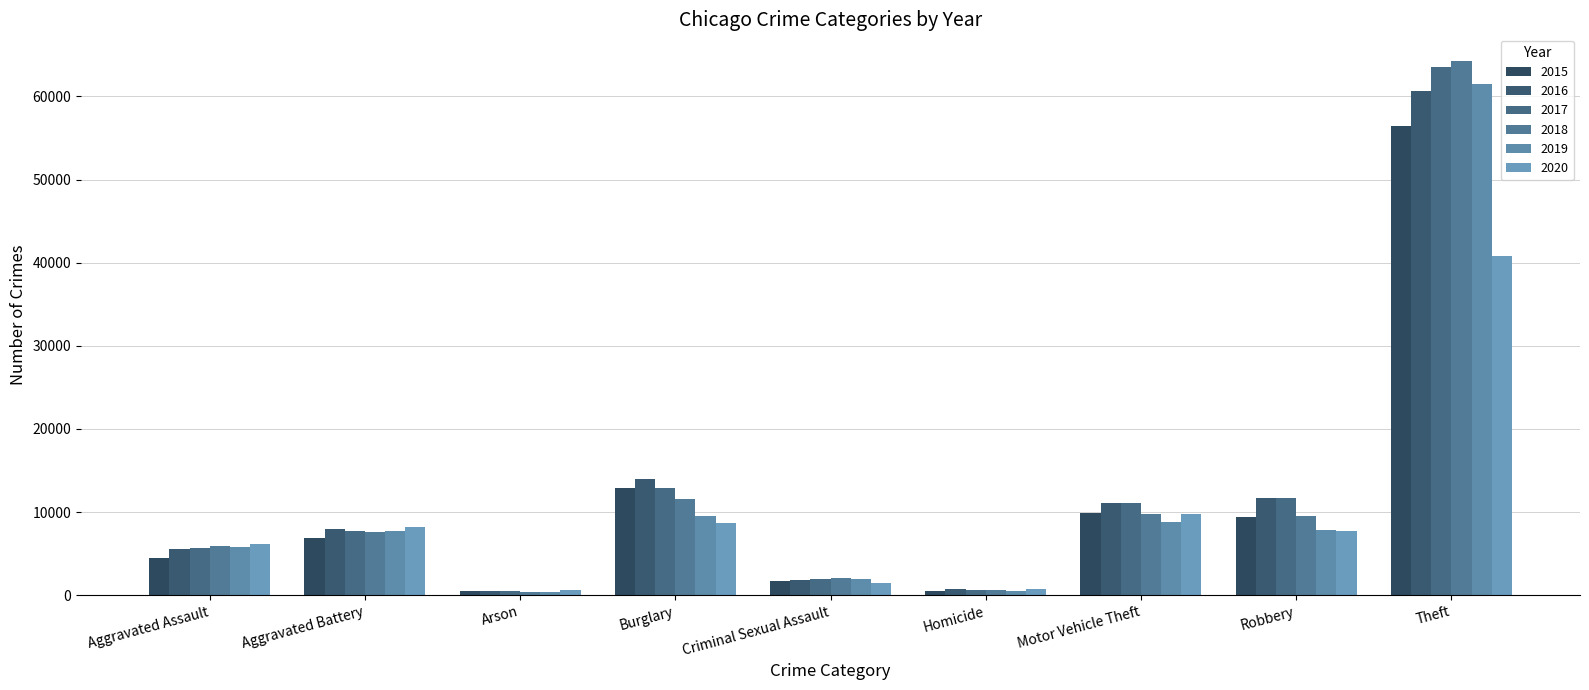

How many bars are there in total?

54